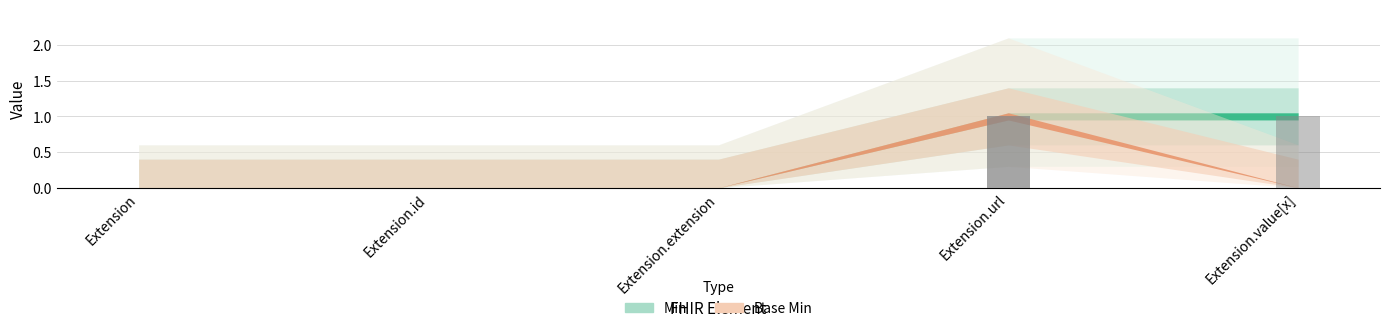

Reading left to right, list all the values displayed in this chart.

Min: Extension=0	Extension.id=0	Extension.extension=0	Extension.url=1	Extension.value[x]=1
Base Min: Extension=0	Extension.id=0	Extension.extension=0	Extension.url=1	Extension.value[x]=0